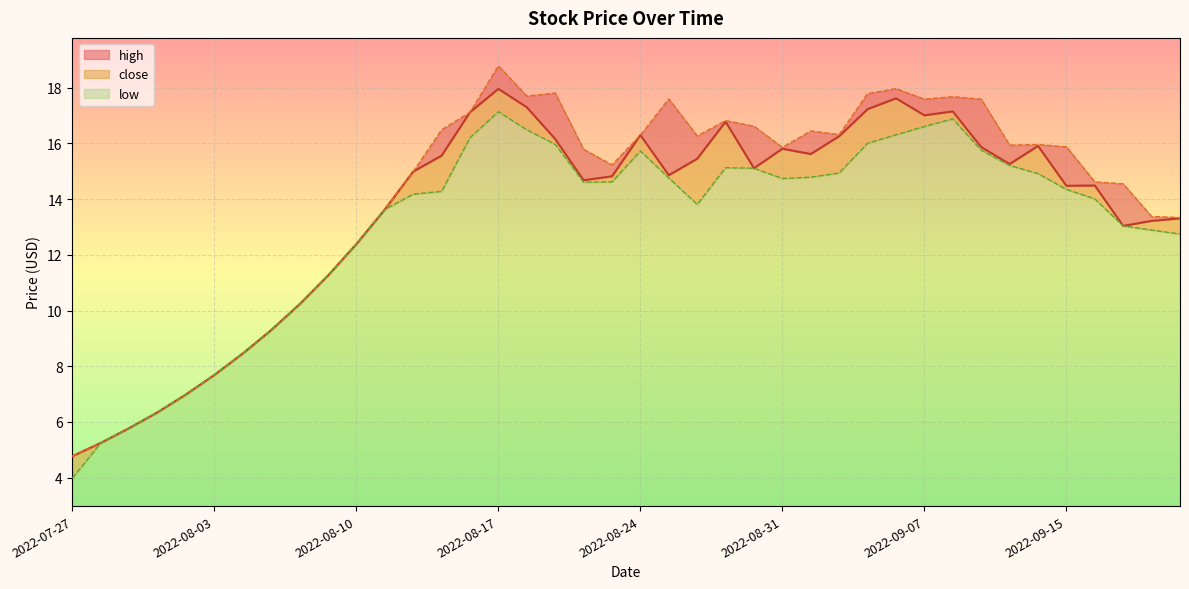

True or false: high and low cross at least once.

False